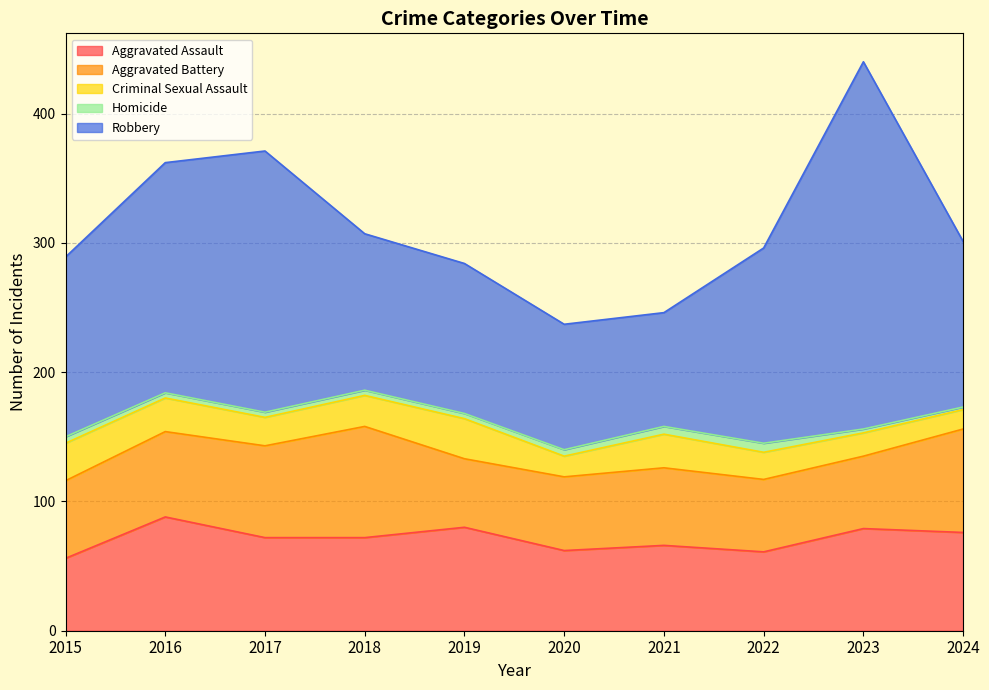

At which label does Aggravated Battery first exceed 60?

2016